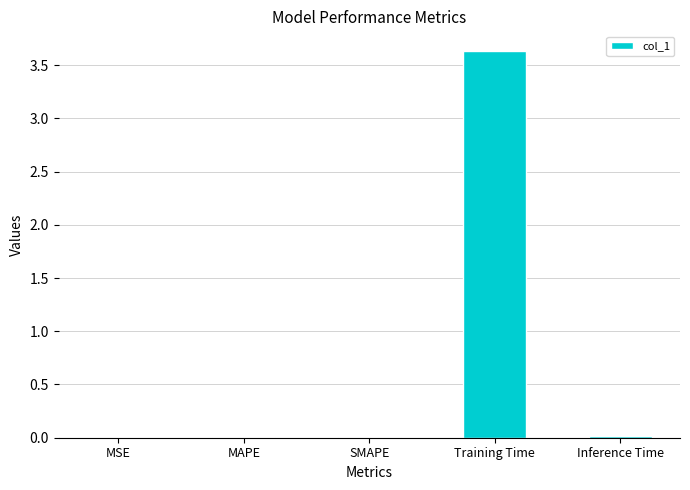

Read the value at Training Time.

3.6